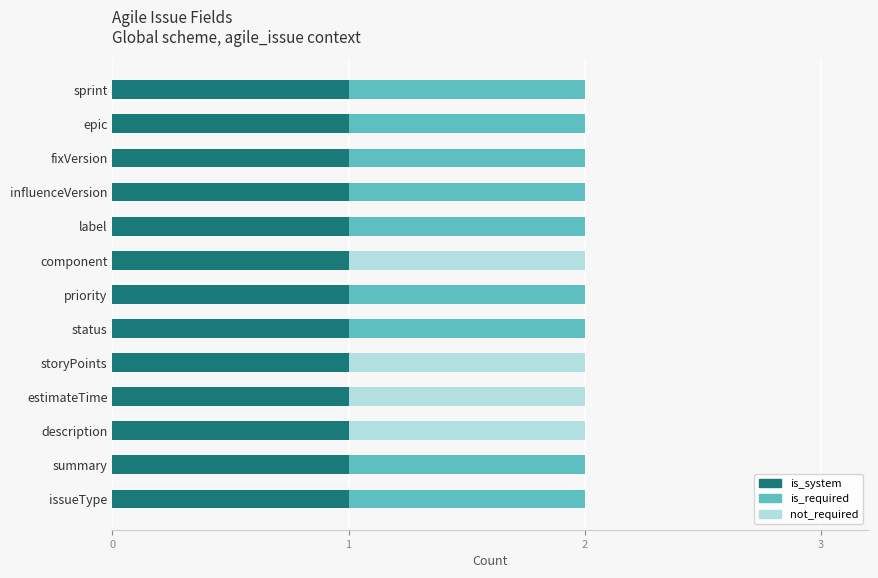

Which series has the largest range (max minus min)?

is_required